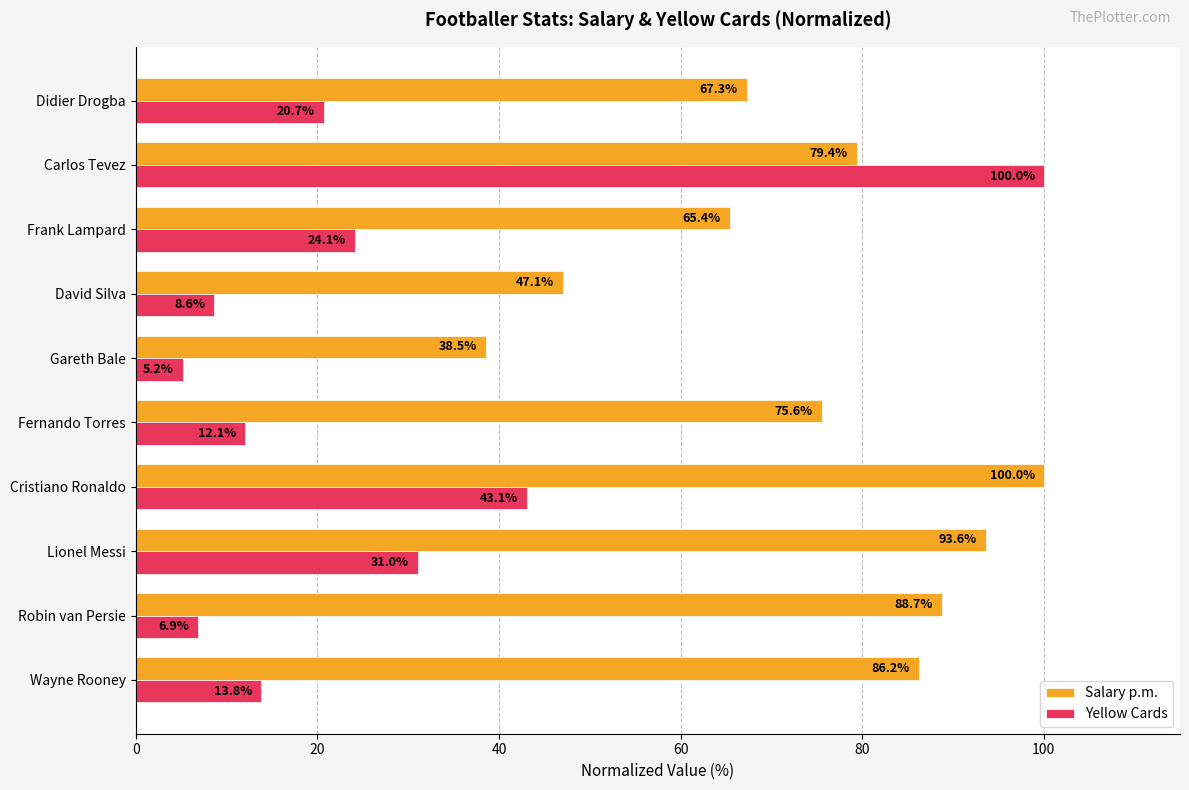

At which category is the sum across all series the highest?

Carlos Tevez